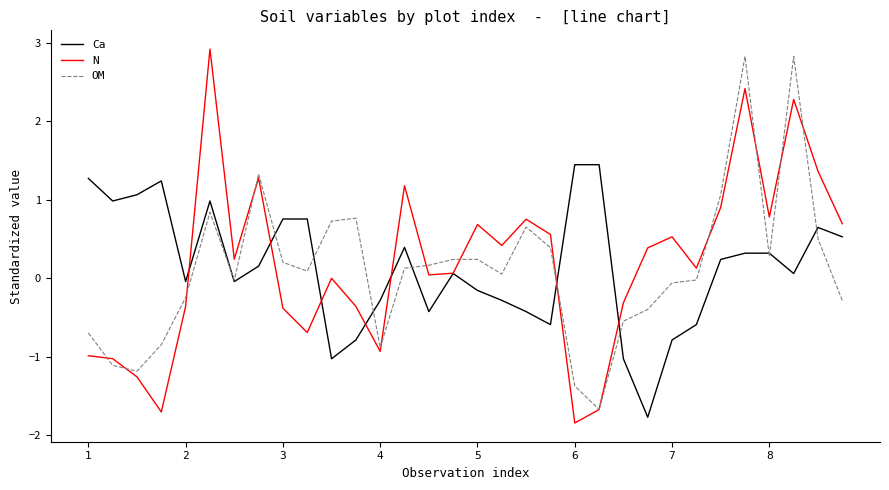

Which series has the widest spread of values?

N